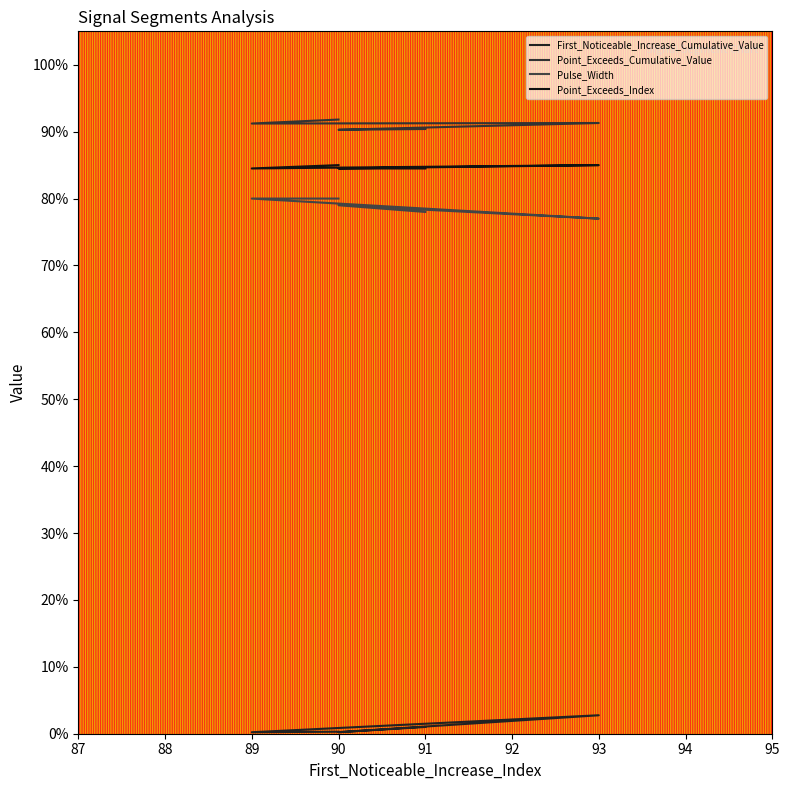

List the series in order of their peak value, highest first.

Point_Exceeds_Cumulative_Value, Point_Exceeds_Index, Pulse_Width, First_Noticeable_Increase_Cumulative_Value